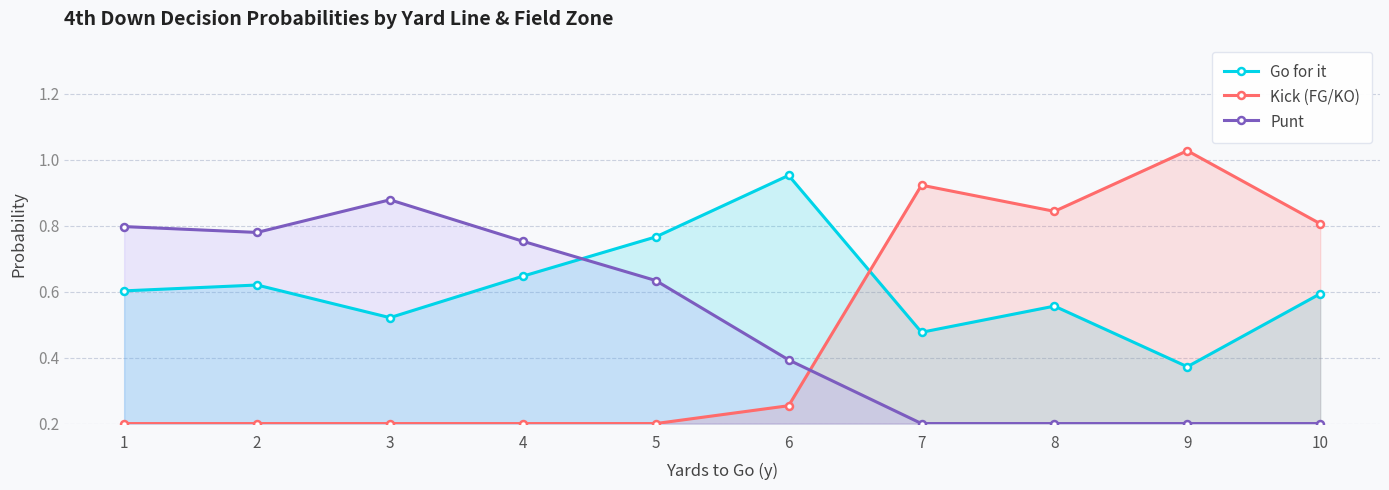

True or false: Kick (FG/KO) and Go for it cross at least once.

True